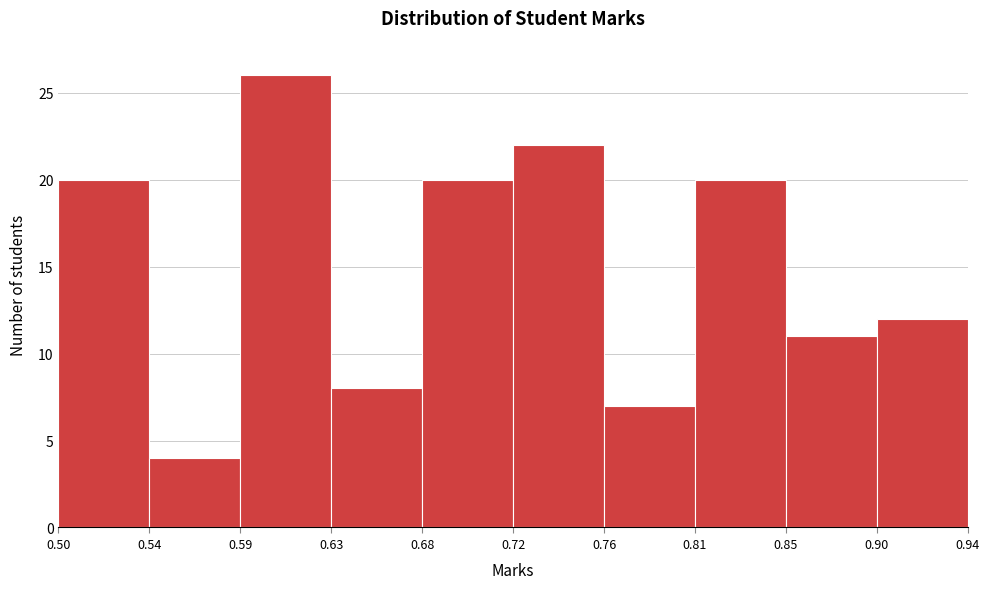

Over which range of the x-axis is the bar tallest?

0.59 to 0.63